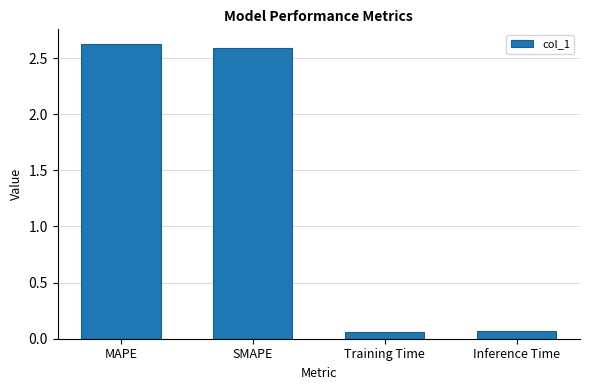

How many categories are shown in the chart?

4